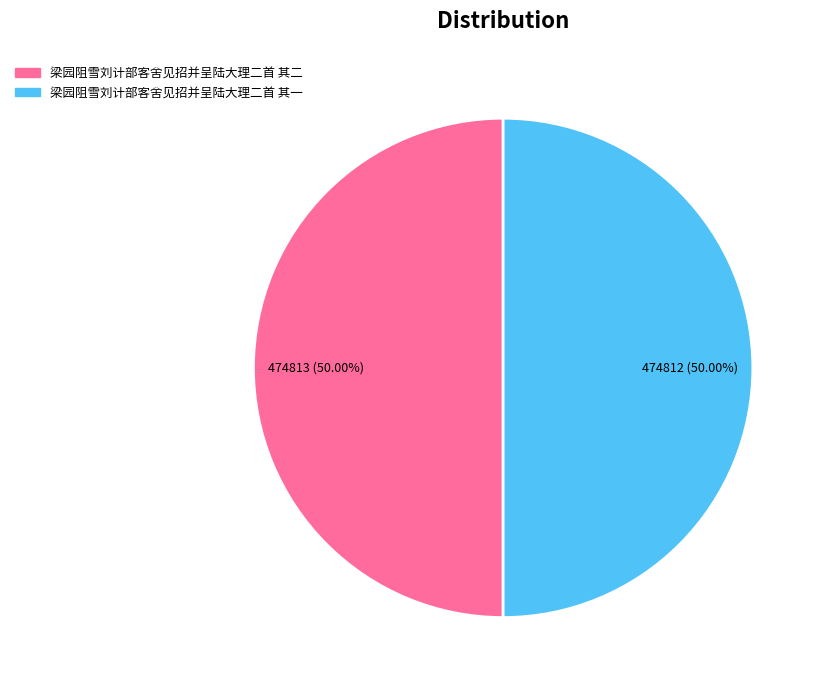

Do 梁园阻雪刘计部客舍见招并呈陆大理二首 其二 and 梁园阻雪刘计部客舍见招并呈陆大理二首 其一 together represent more than half of the pie?

Yes